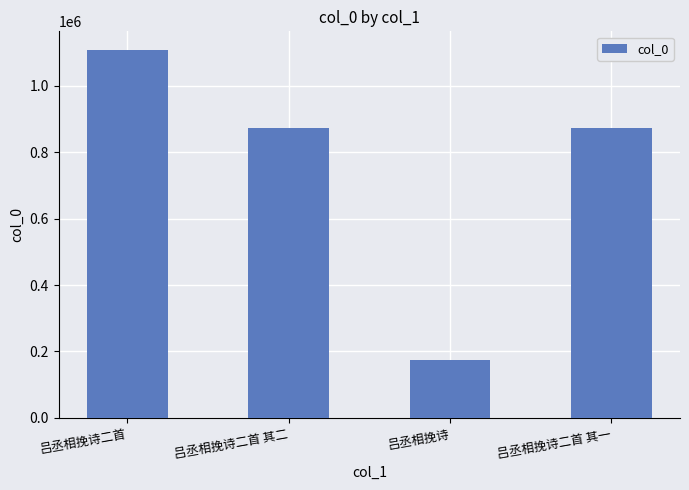

What is the difference between the maximum and minimum values?

932853